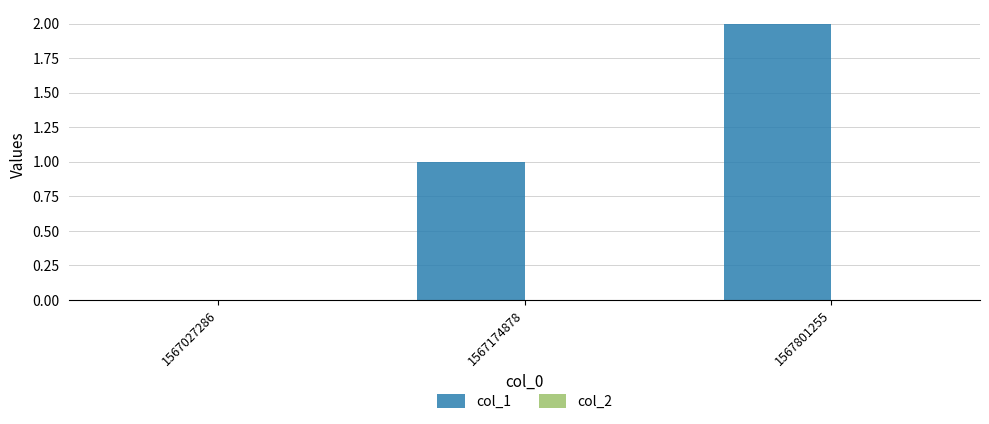

What is the sum of the values at 1567174878 and 1567801255?

3